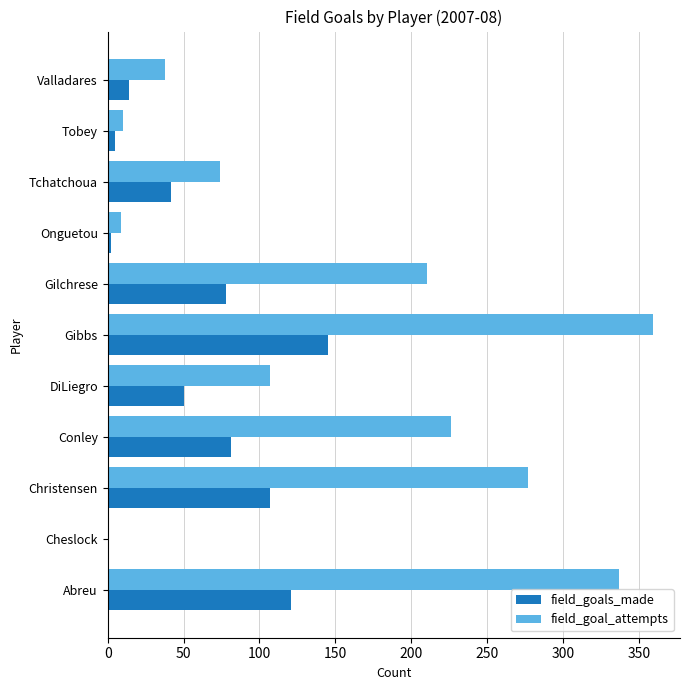

How many data points does each series have?

11